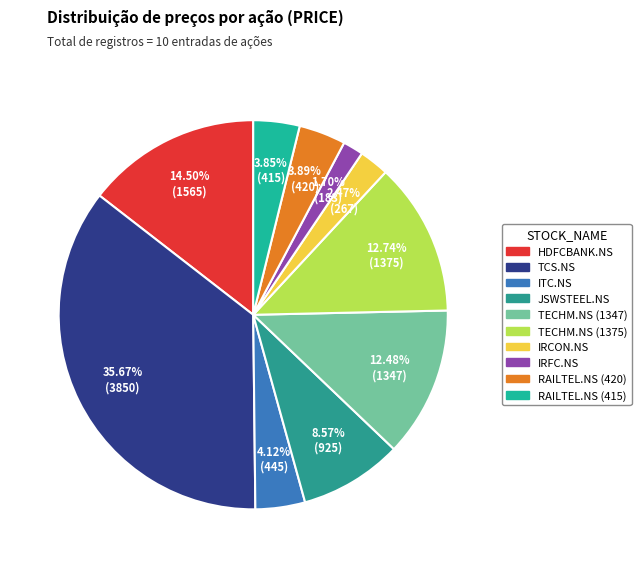

What is the largest slice in the pie chart?

TCS.NS